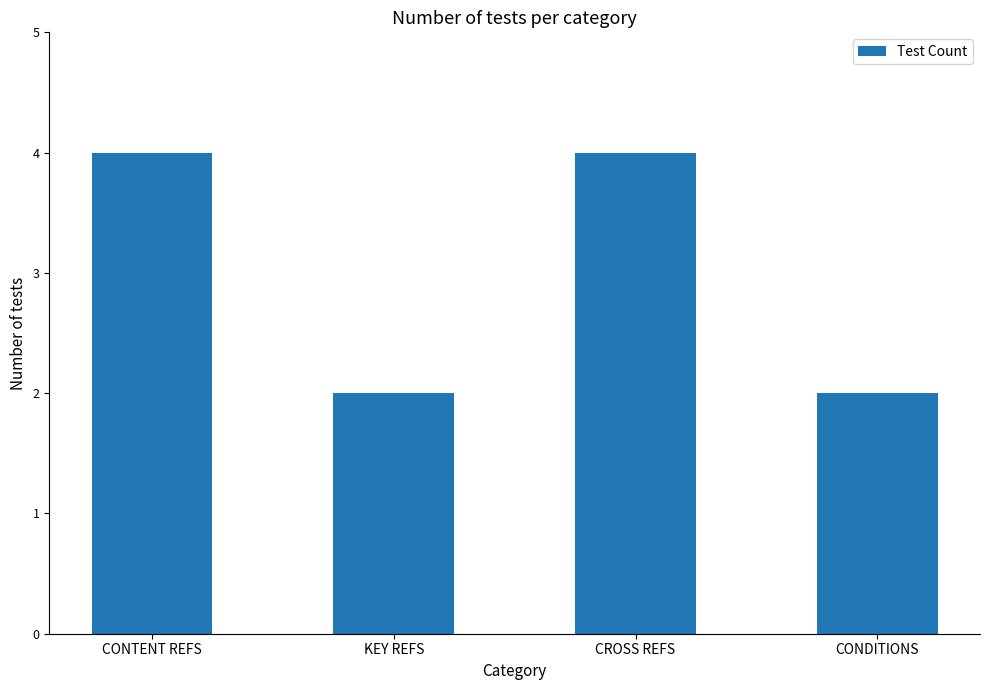

Reading right to left, extract all data points from this chart.

CONDITIONS=2	CROSS REFS=4	KEY REFS=2	CONTENT REFS=4